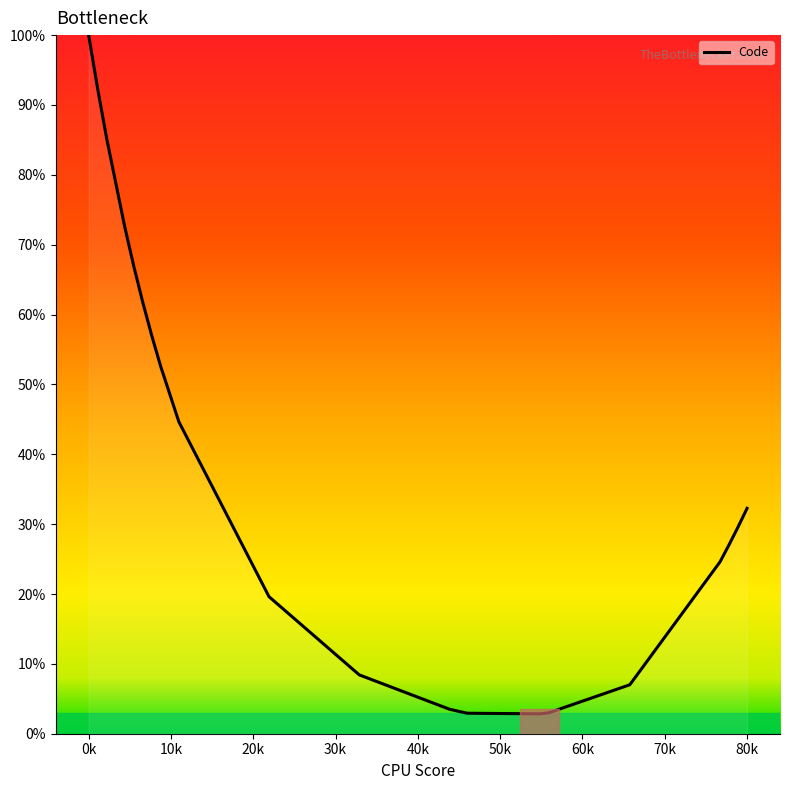

What is the maximum value shown in the chart?

100.0